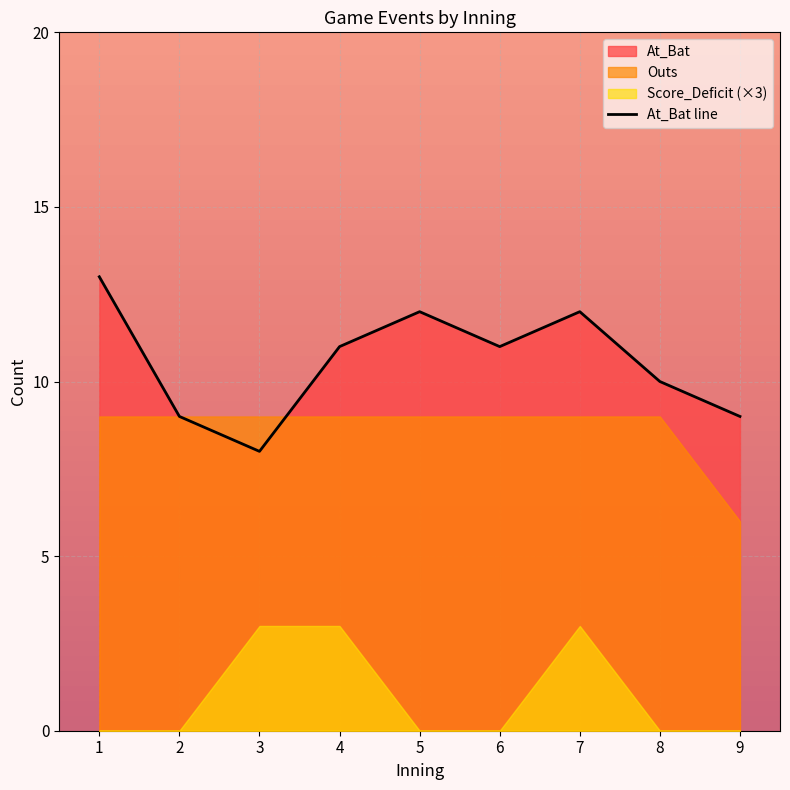

List the labels in order of value, largest first.

1, 5, 7, 4, 6, 8, 2, 9, 3